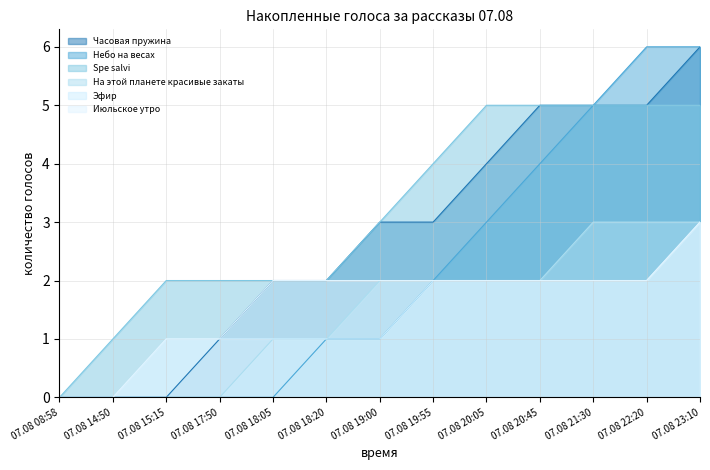

Reading left to right, list all the values displayed in this chart.

Часовая пружина: 0	0	0	1	2	2	3	3	4	5	5	5	6
Небо на весах: 0	0	0	0	0	1	1	2	3	4	5	6	6
Spe salvi: 0	1	2	2	2	2	3	4	5	5	5	5	5
На этой планете красивые закаты: 0	0	0	0	1	1	2	2	2	2	3	3	3
Эфир: 0	0	1	1	1	1	1	2	2	2	2	2	3
Июльское утро: 0	0	1	1	2	2	2	2	2	2	2	2	3